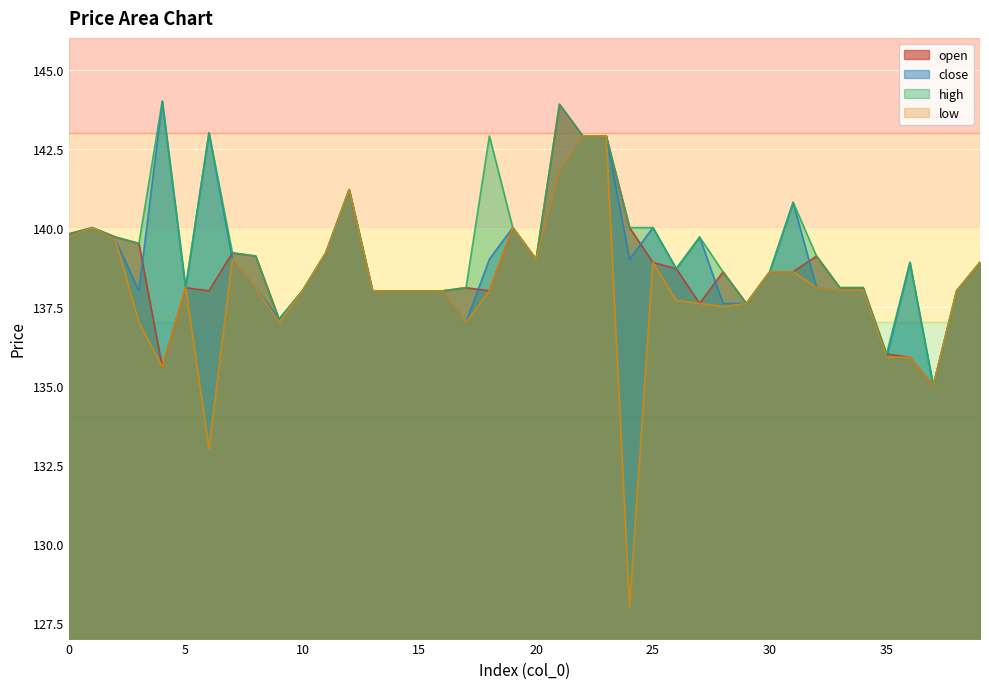

What is the value of the close point at the 37th from the left?

138.9